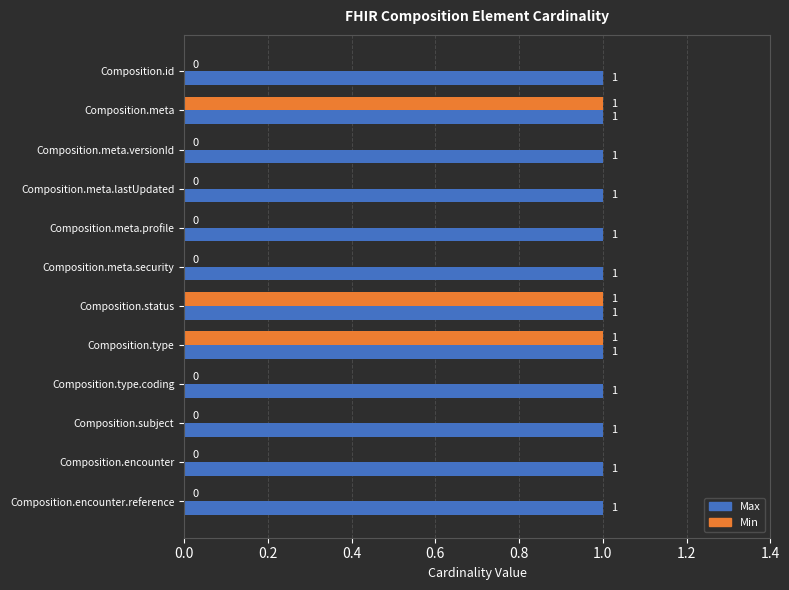

Is the value of Max at Composition.meta greater than the value of Min at Composition.id?

Yes